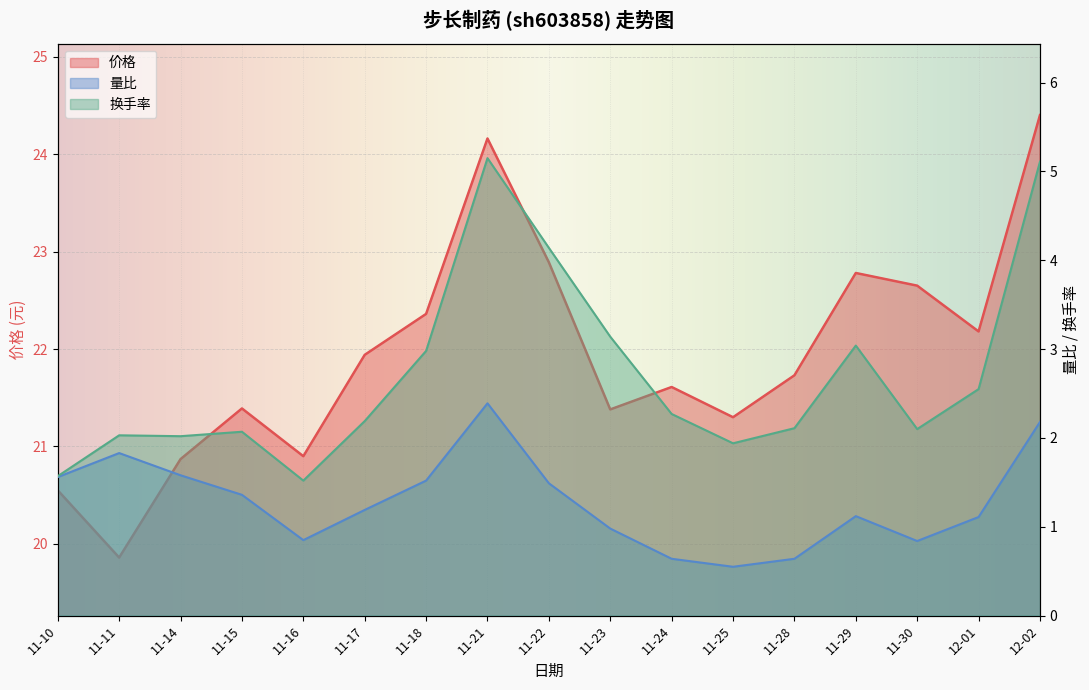

List the labels in order of 价格 value, largest first.

12-02, 11-21, 11-22, 11-29, 11-30, 11-18, 12-01, 11-17, 11-28, 11-24, 11-15, 11-23, 11-25, 11-16, 11-14, 11-10, 11-11